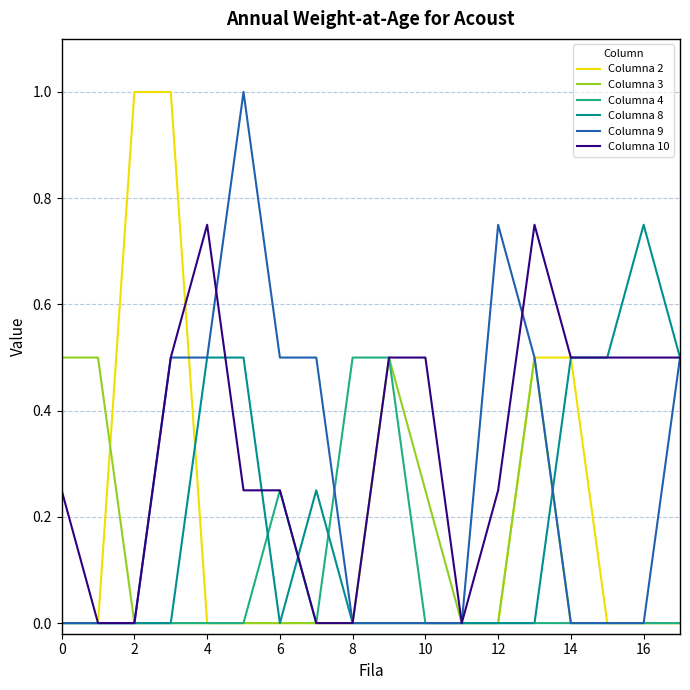

What is the difference between the maximum and minimum values in the Columna 3 series?

0.5